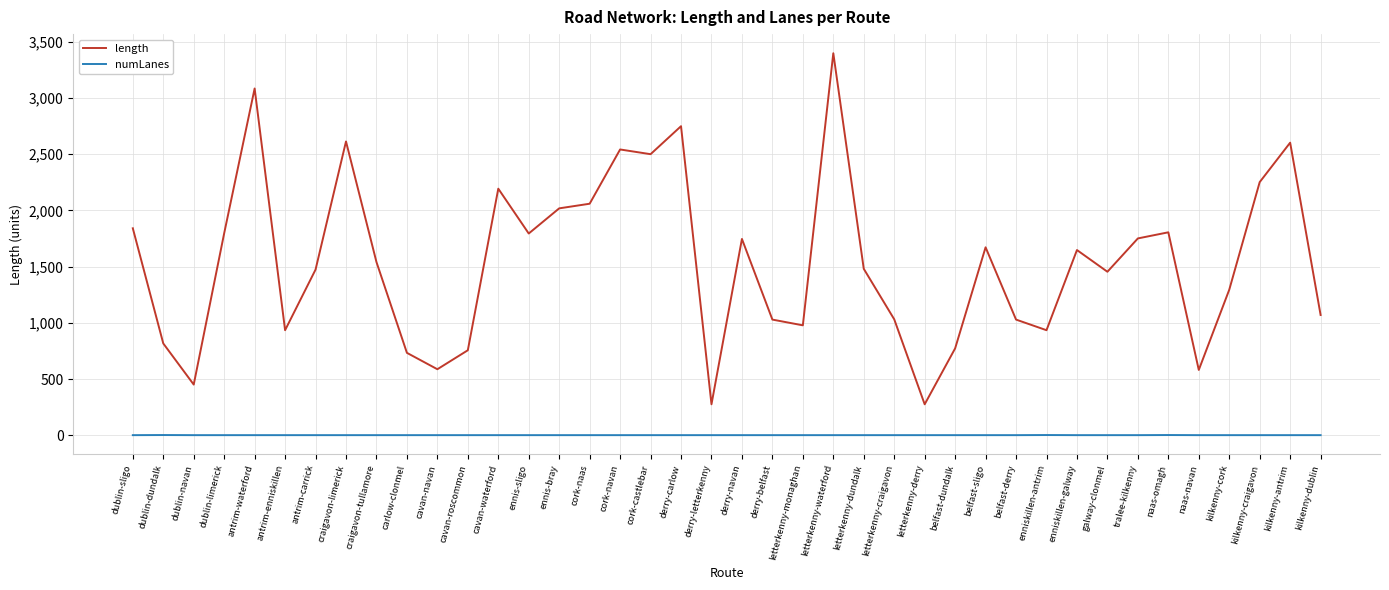

Between craigavon-limerick and cavan-waterford, which series saw the biggest shift?

length